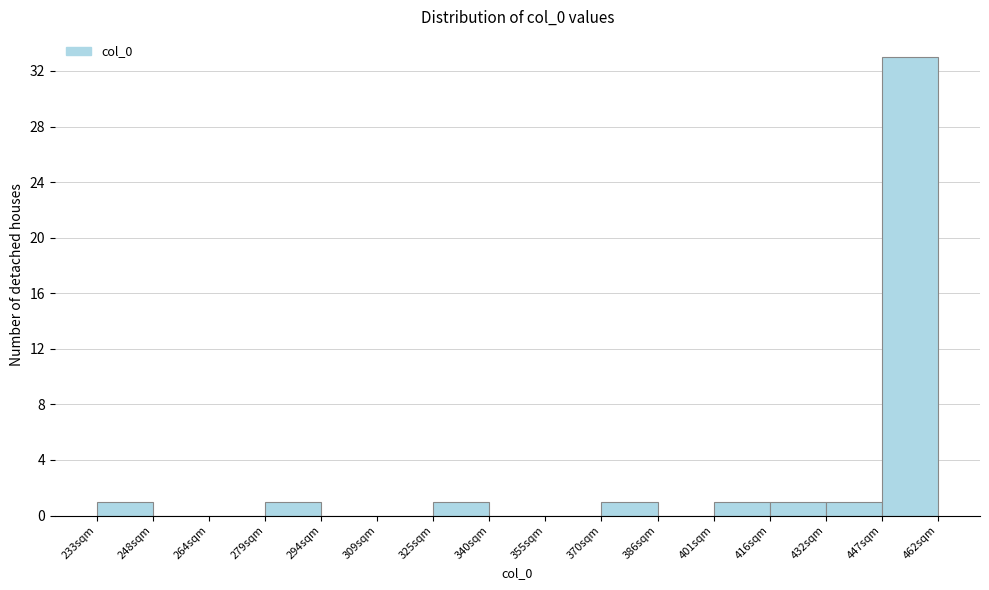

Reading left to right, transcribe this chart: for each bar, give the range it covers on the x-axis and its height. Neither the bar edges nor the heights are printed on the chart, so give them approximately, as read against the axes.

234 to 248: 1
248 to 264: 0
264 to 278: 0
278 to 294: 1
294 to 310: 0
310 to 324: 0
324 to 340: 1
340 to 356: 0
356 to 370: 0
370 to 386: 1
386 to 402: 0
402 to 416: 1
416 to 432: 1
432 to 446: 1
446 to 462: 33